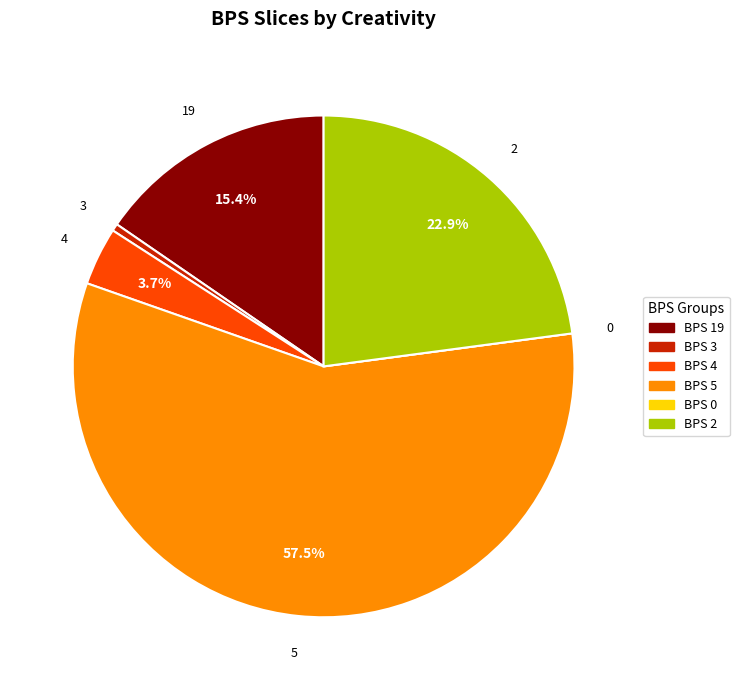

Does any single category account for the majority?

Yes